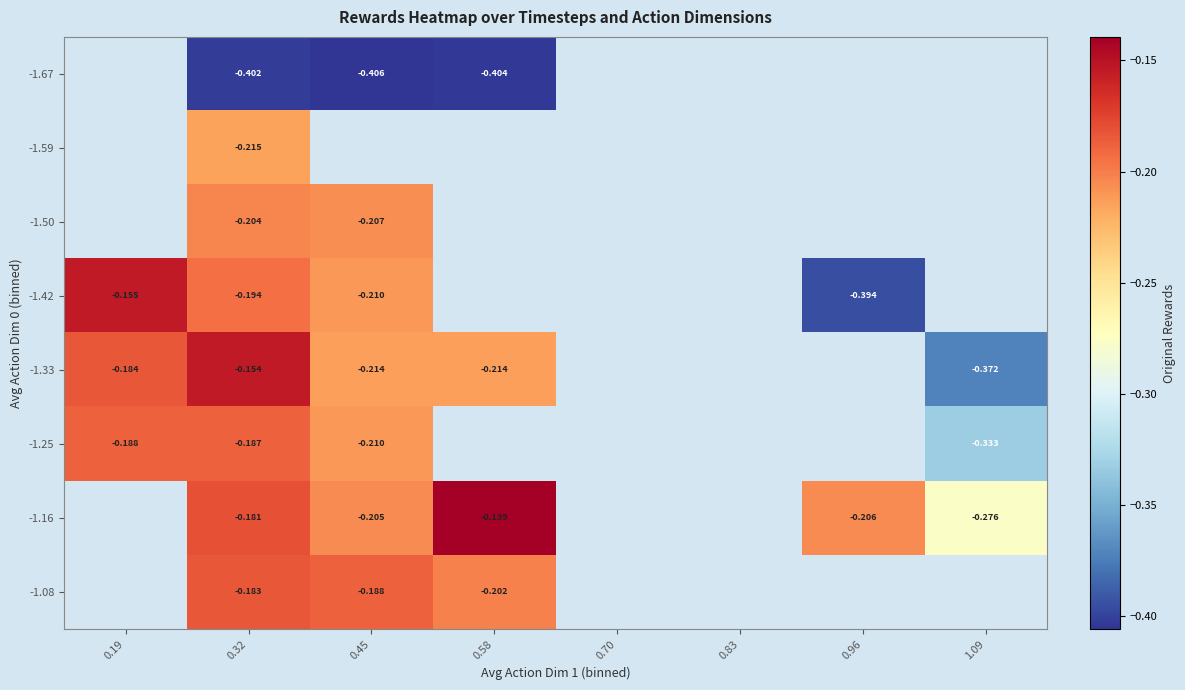

Is the value of -1.50 at 0.32 greater than the value of -1.16 at 0.45?

Yes